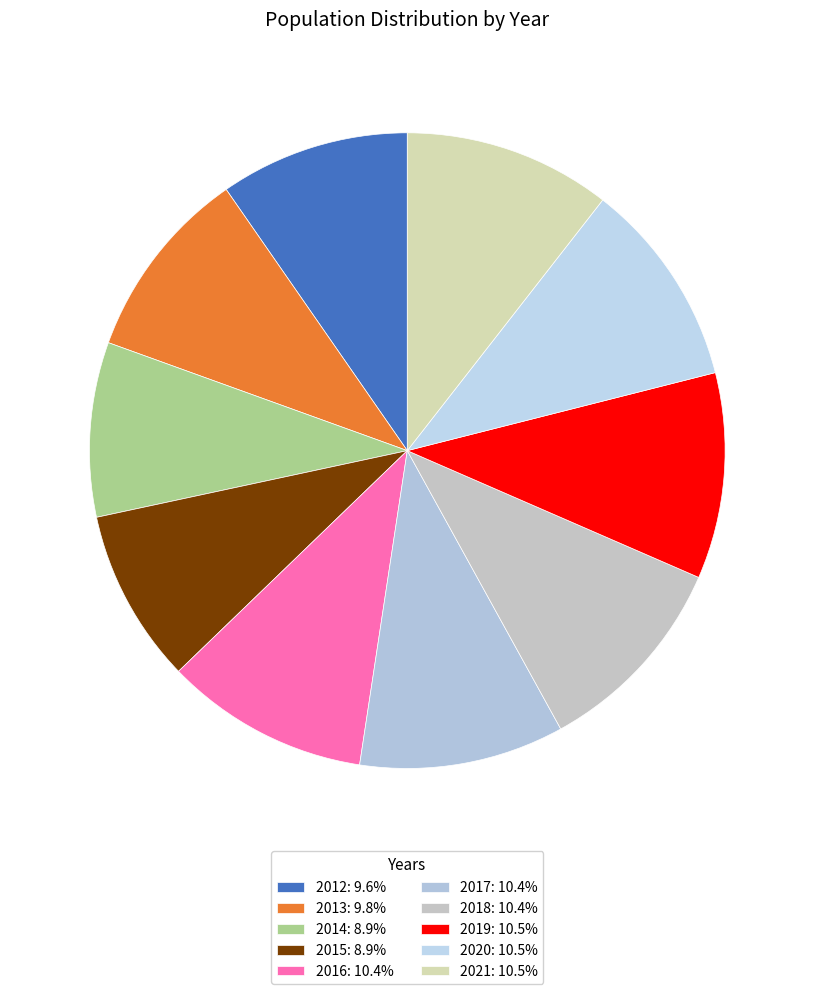

Which category has the biggest portion of the pie?

2021